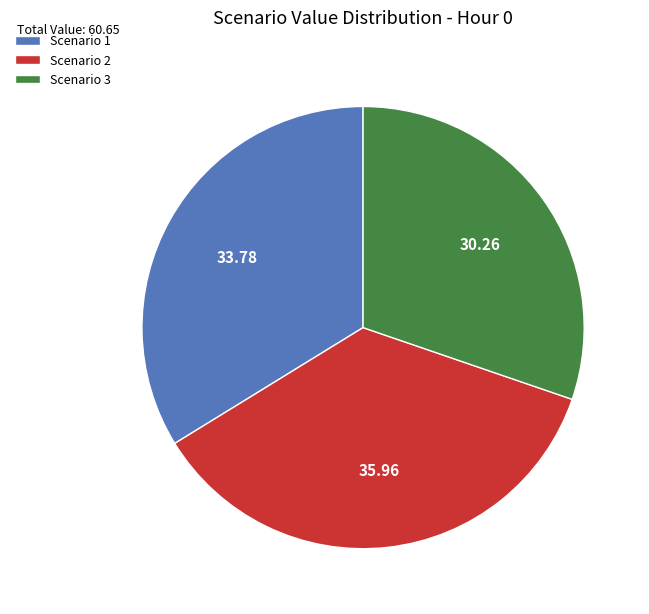

Rank the categories by value from highest to lowest.

Scenario 2, Scenario 1, Scenario 3